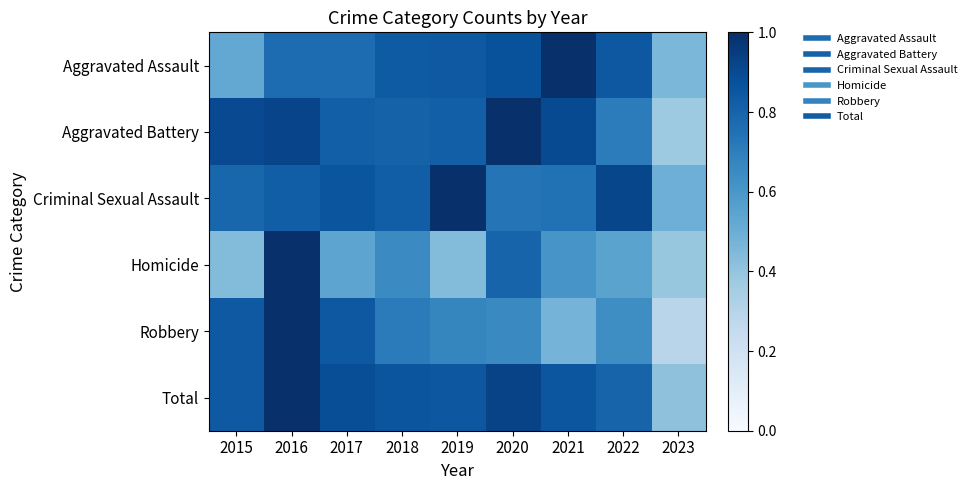

How many distinct data groups are displayed?

6